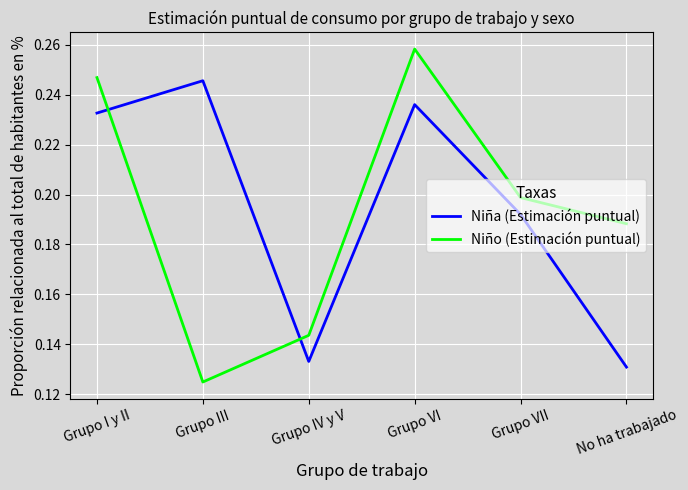

How many lines are shown in the chart?

2